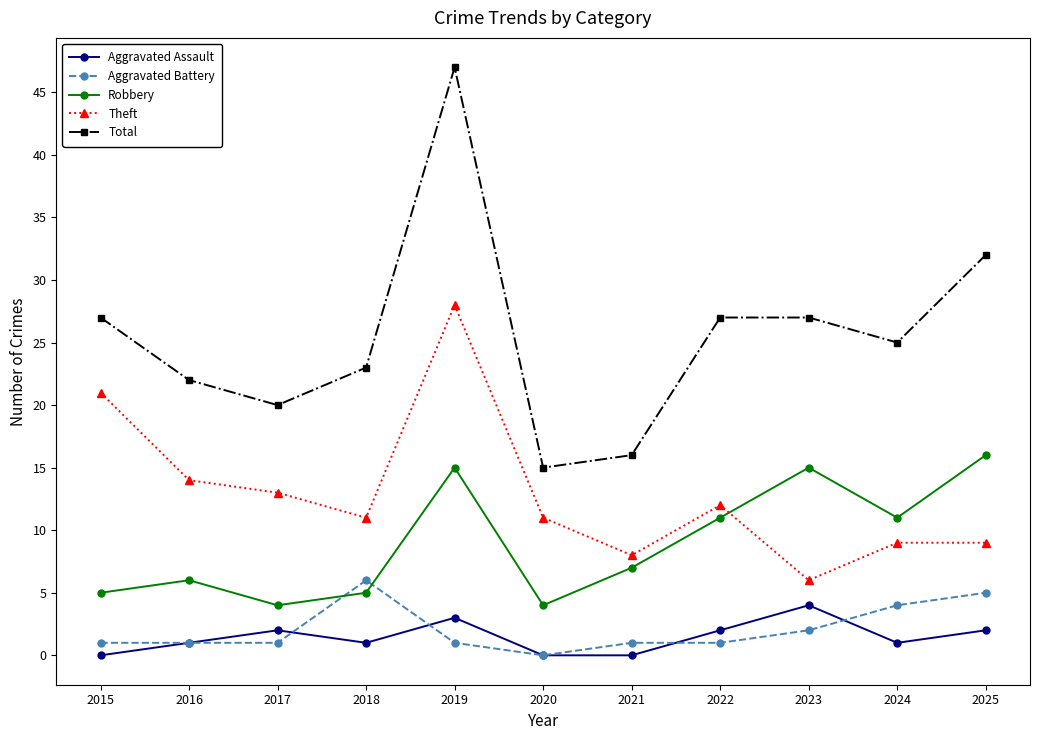

True or false: Aggravated Assault and Theft cross at least once.

False